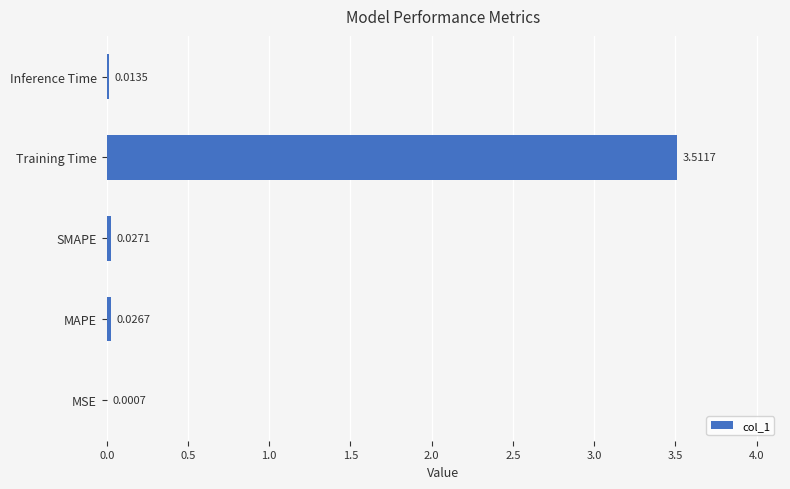

Between MAPE and Inference Time, which is larger?

MAPE